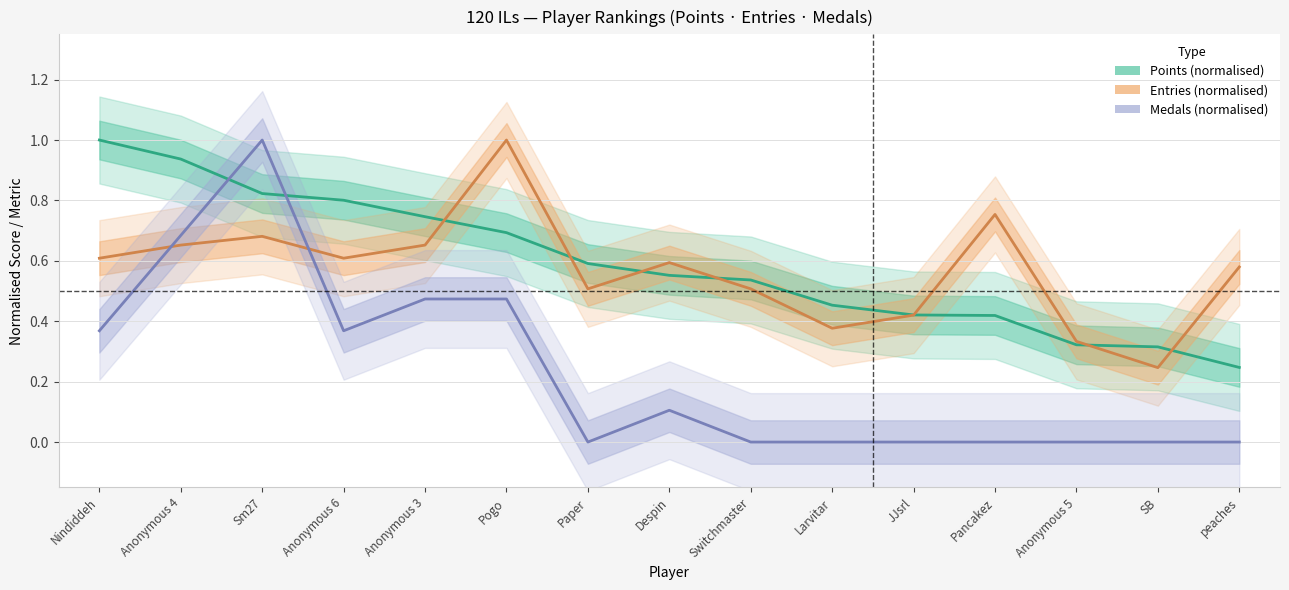

How many series are shown in this chart?

3